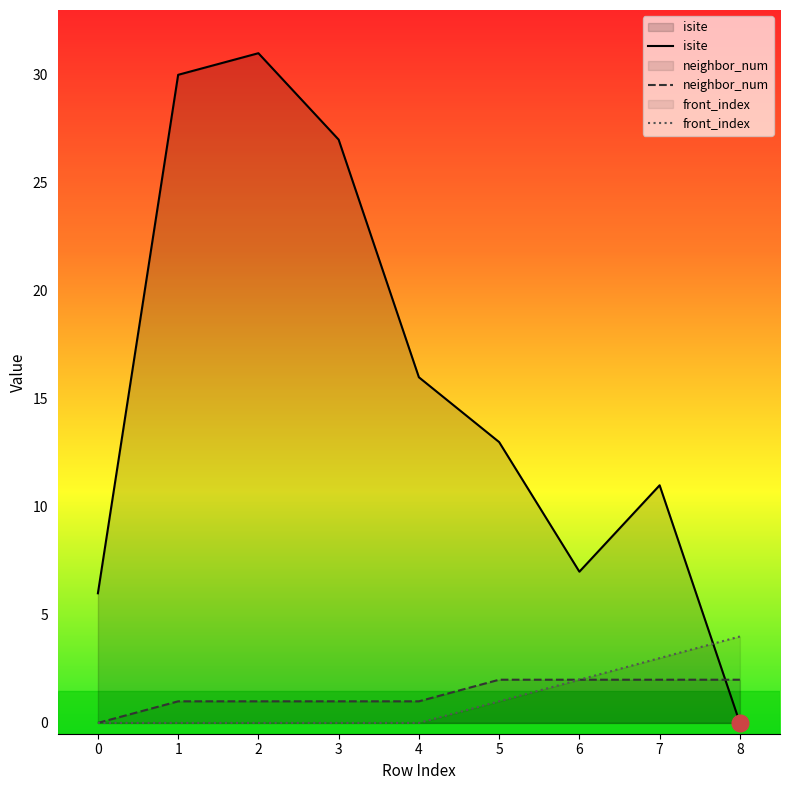

What is the approximate value of neighbor_num at 1?

1